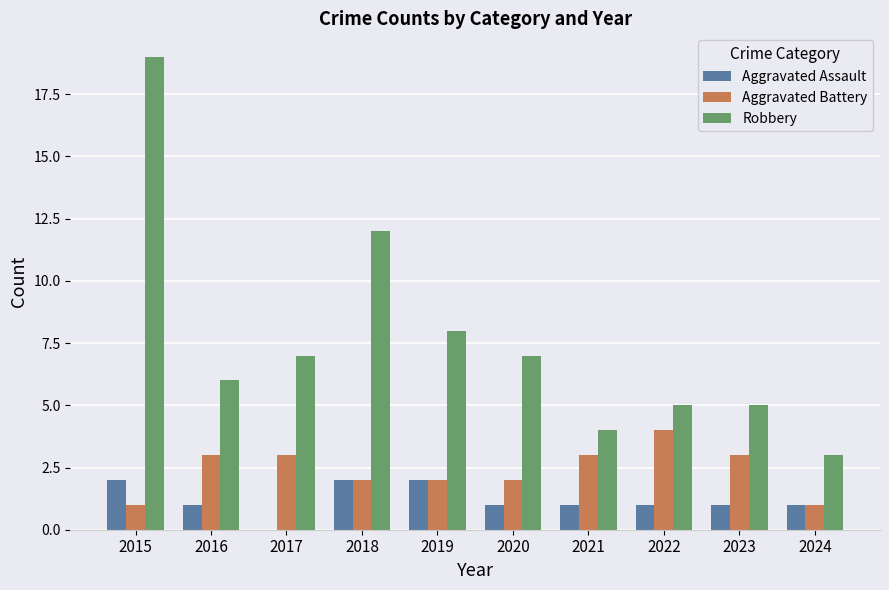

What is the highest value of the Aggravated Assault series?

2